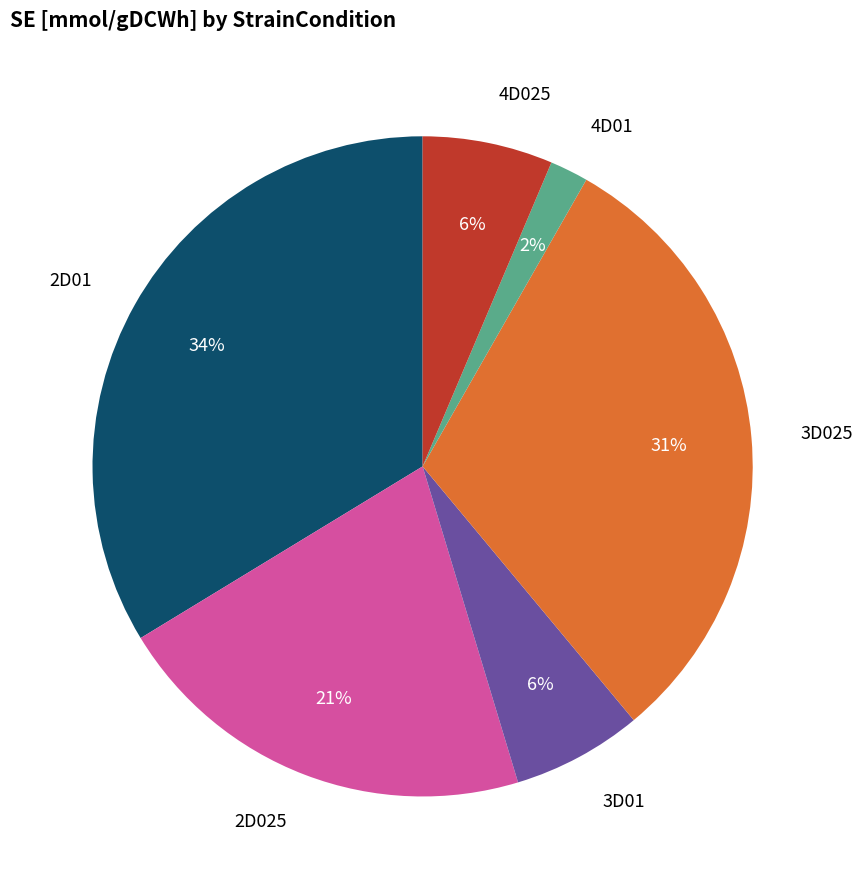

To the nearest percent, what is the average slice percentage?

17%